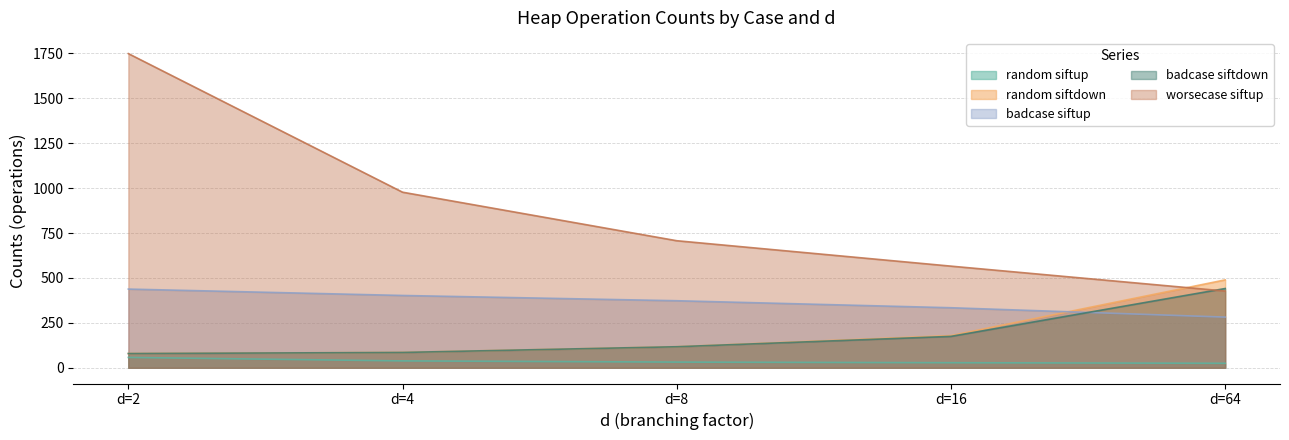

The value of random siftup at d=64 is 41.7. True or false?

False